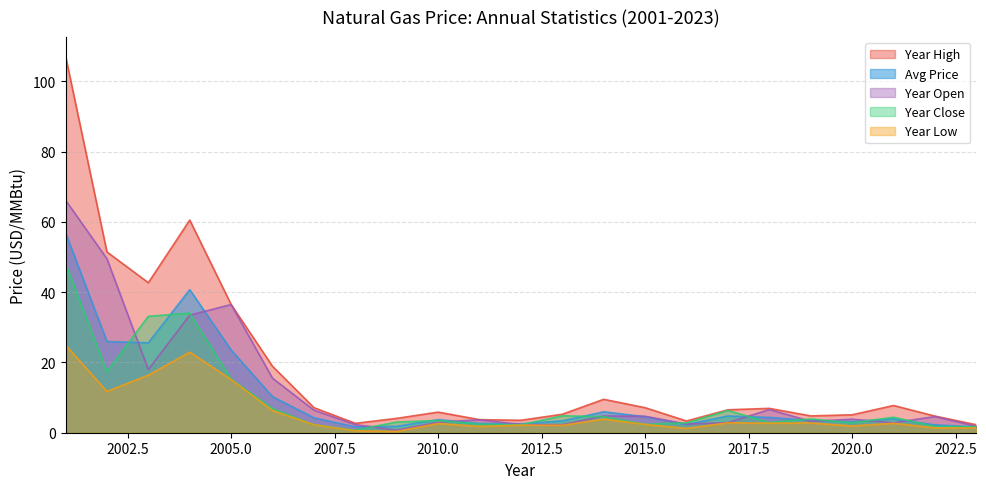

Between 2022 and 2005, which is larger?

2005